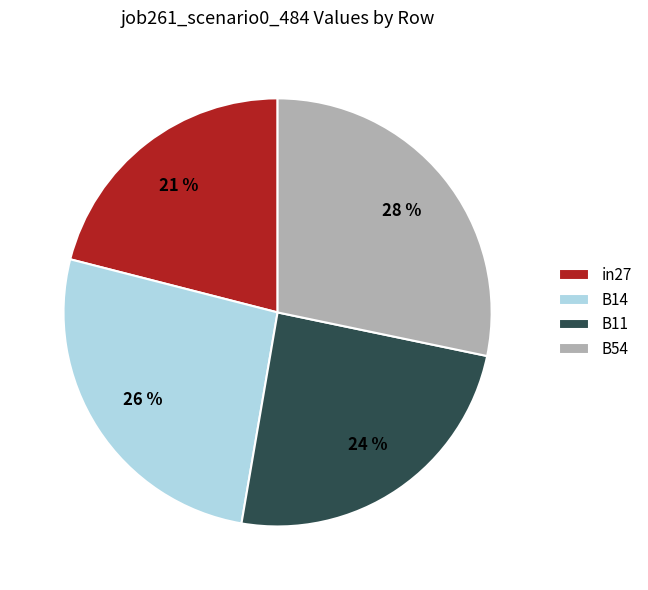

What is the smallest slice in the pie chart?

in27